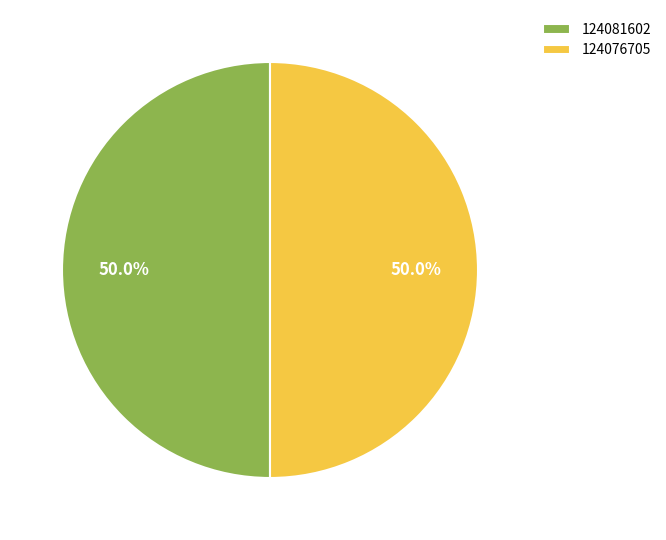

Approximately how many times larger is the value at 124076705 compared to 124081602?

1.0